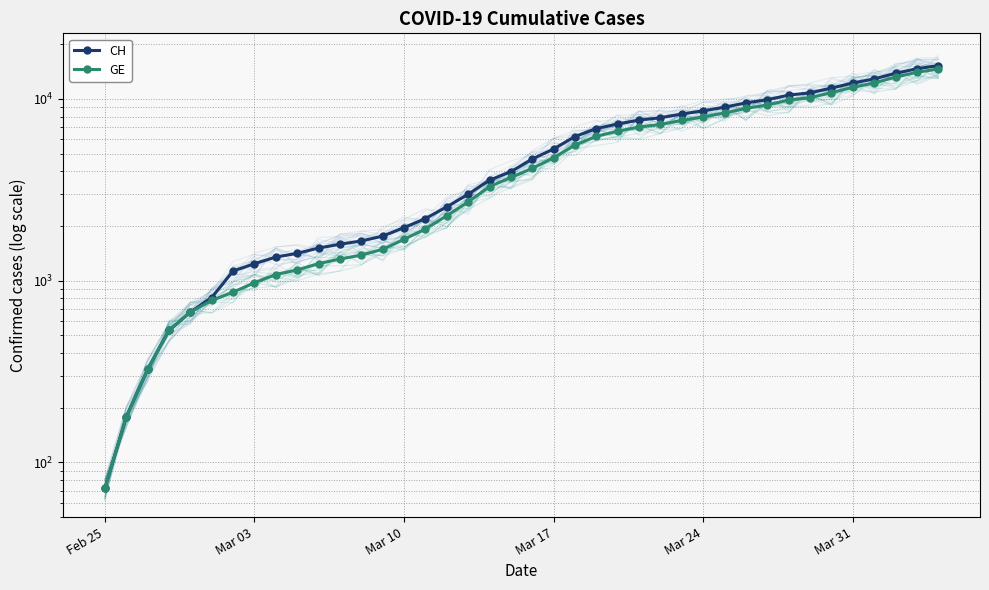

Which series has the largest total across all categories?

CH